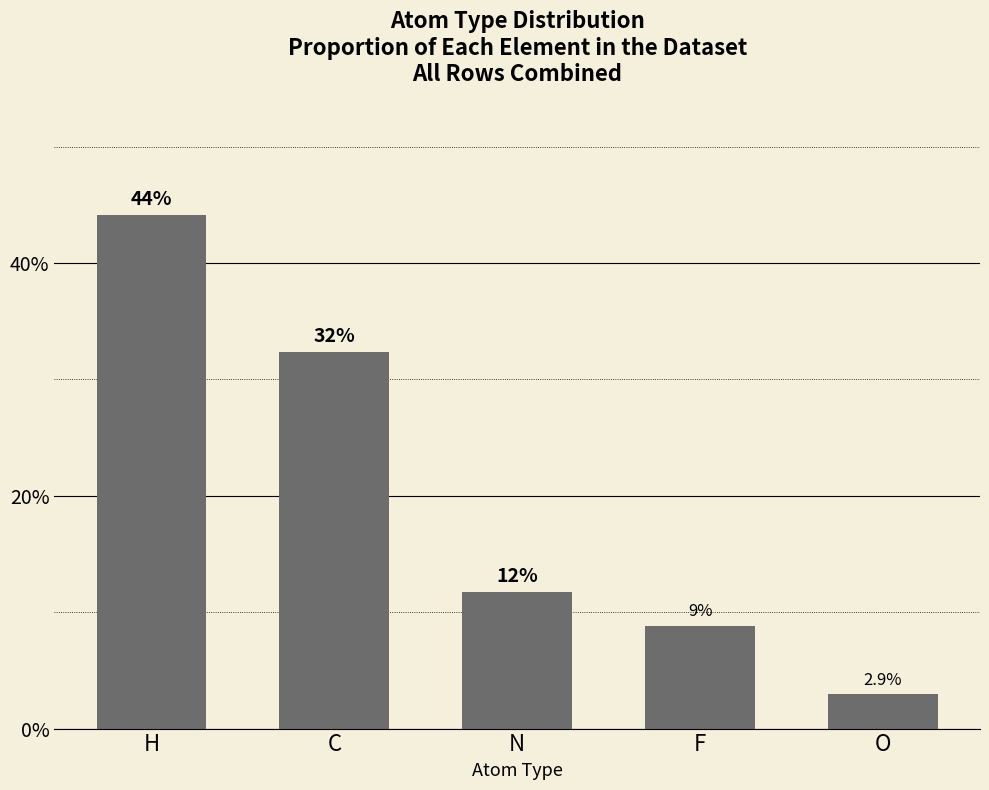

What is the change in value from C to F?

-0.2